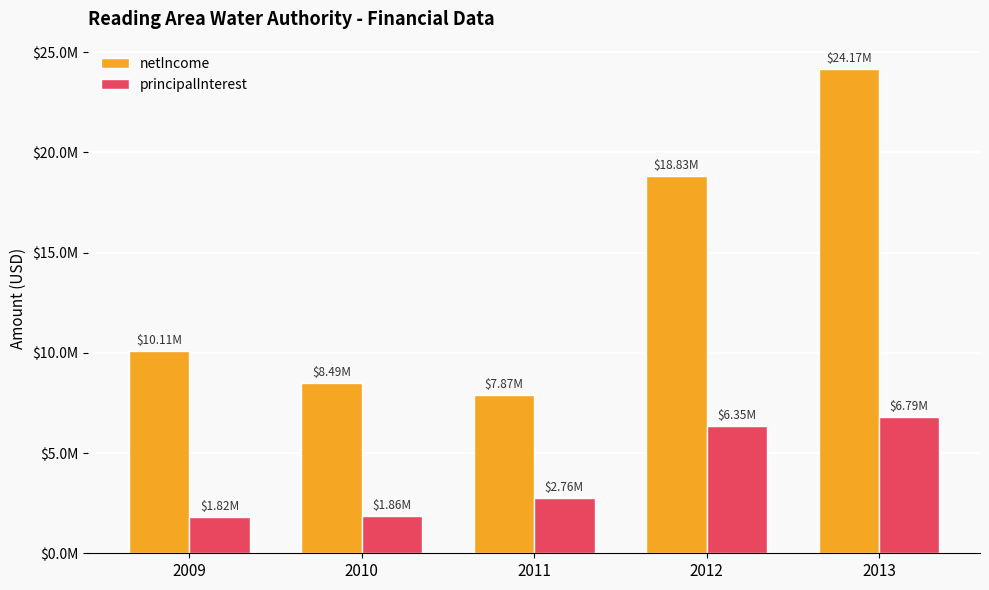

Which category has the highest value in the netIncome series?

2013